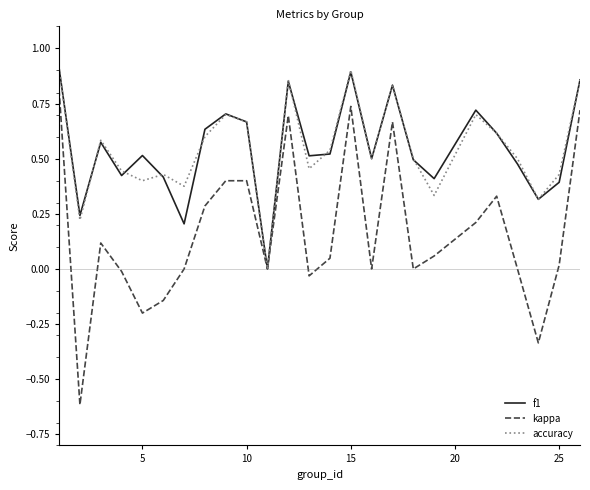

Which series has the largest range (max minus min)?

kappa